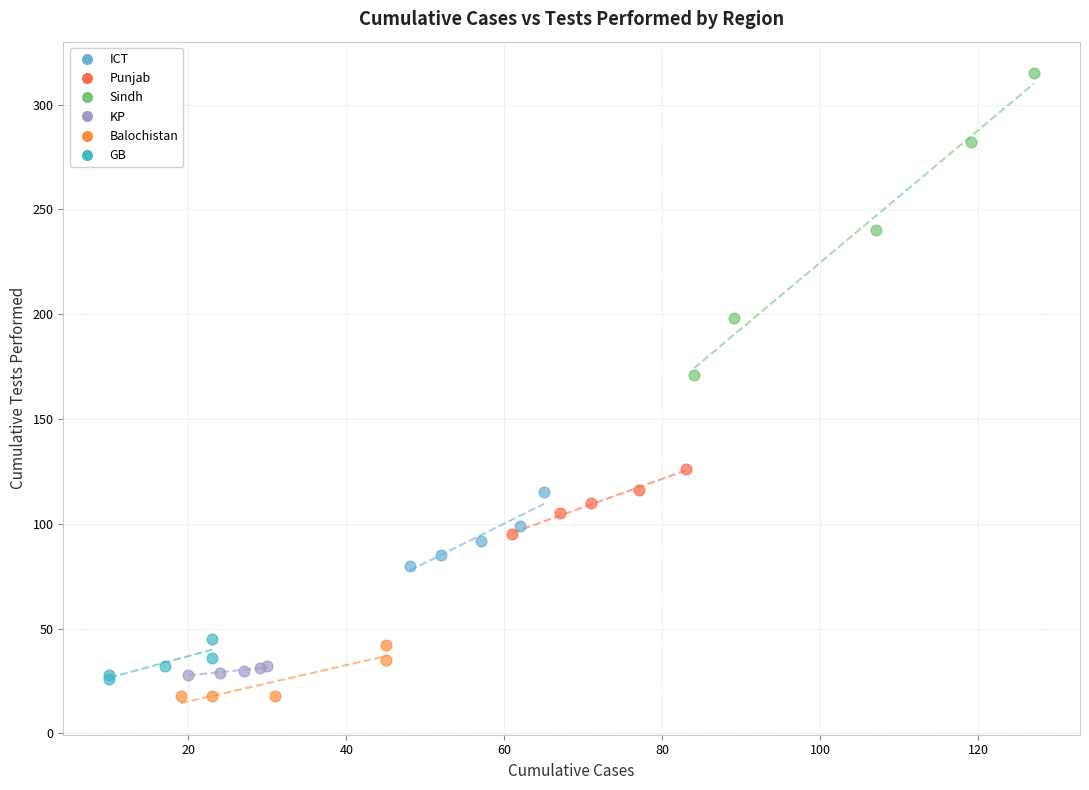

Which series has the widest spread of Y values?

Sindh